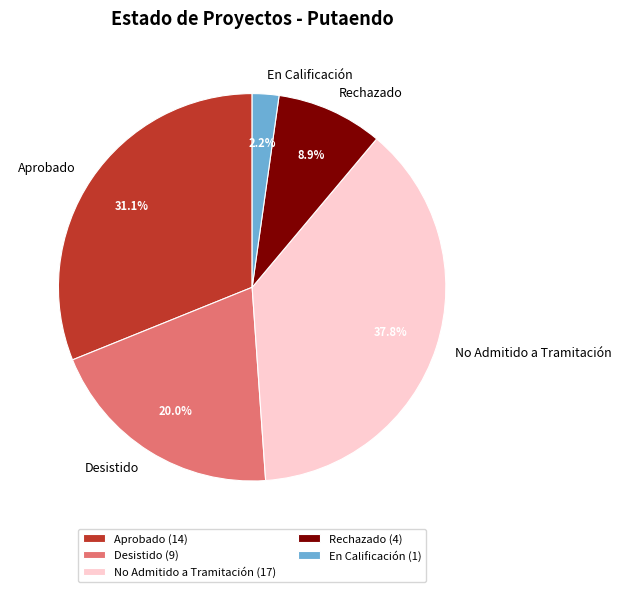

What percentage do Desistido and Aprobado together represent?

51.1%